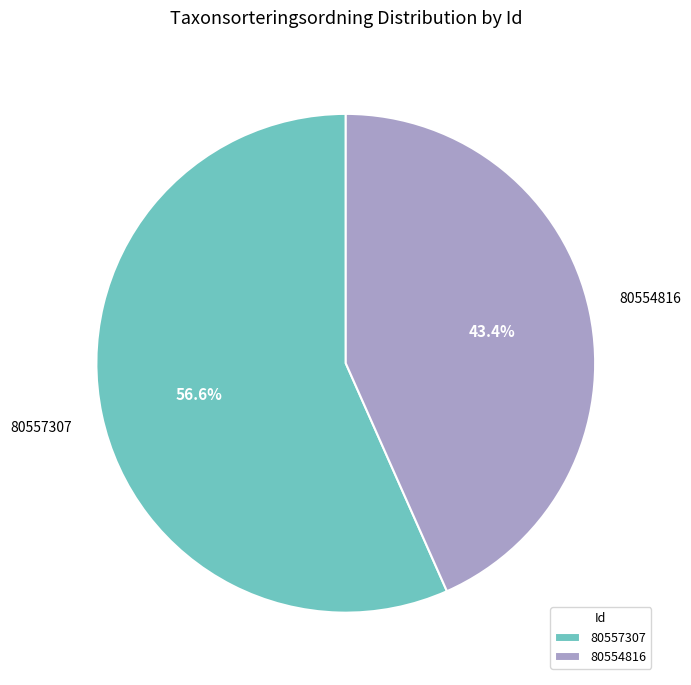

Is it true that 80557307 is 43% of the pie?

False